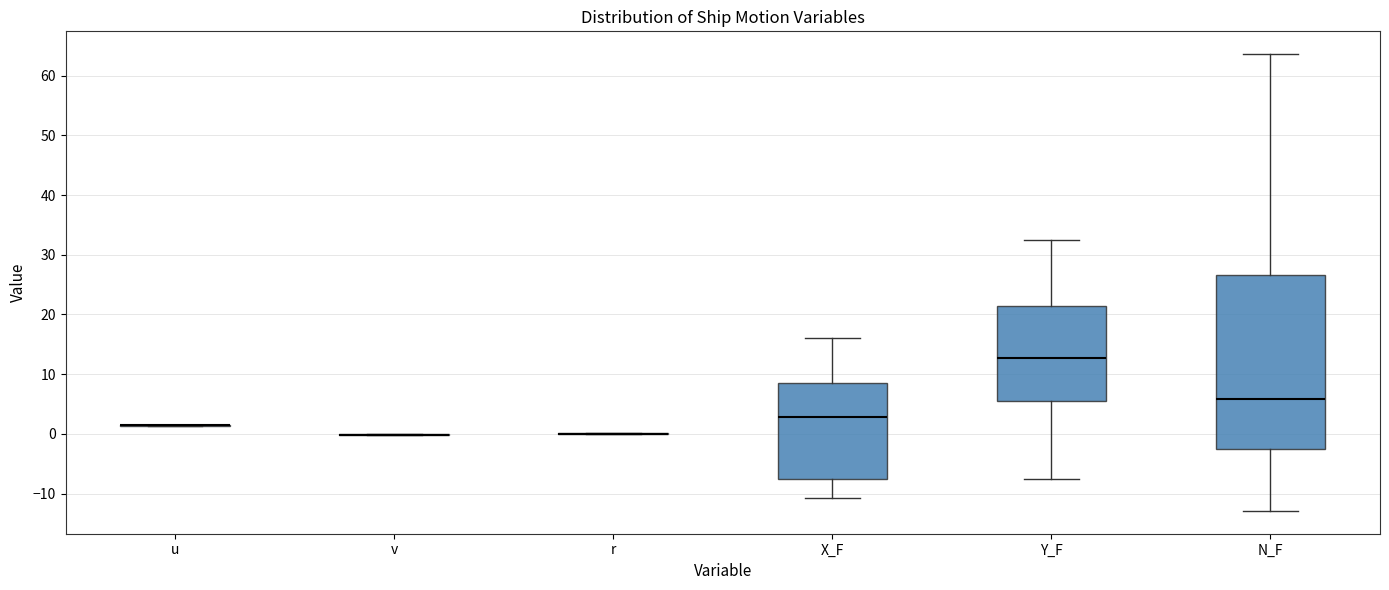

Reading left to right, read every box against the y-axis: the position of its median line, the range the box covers, and the ends of its whiskers. The values are not printed on the chart, so give them approximately, as read against the axis.

u: box collapsed to a line at 1, whiskers 1 to 1
v: box collapsed to a line at 0, whiskers 0 to 0
r: box collapsed to a line at 0, whiskers 0 to 0
X_F: median 3, box -8 to 9, whiskers -11 to 16
Y_F: median 13, box 6 to 21, whiskers -8 to 33
N_F: median 6, box -3 to 27, whiskers -13 to 64